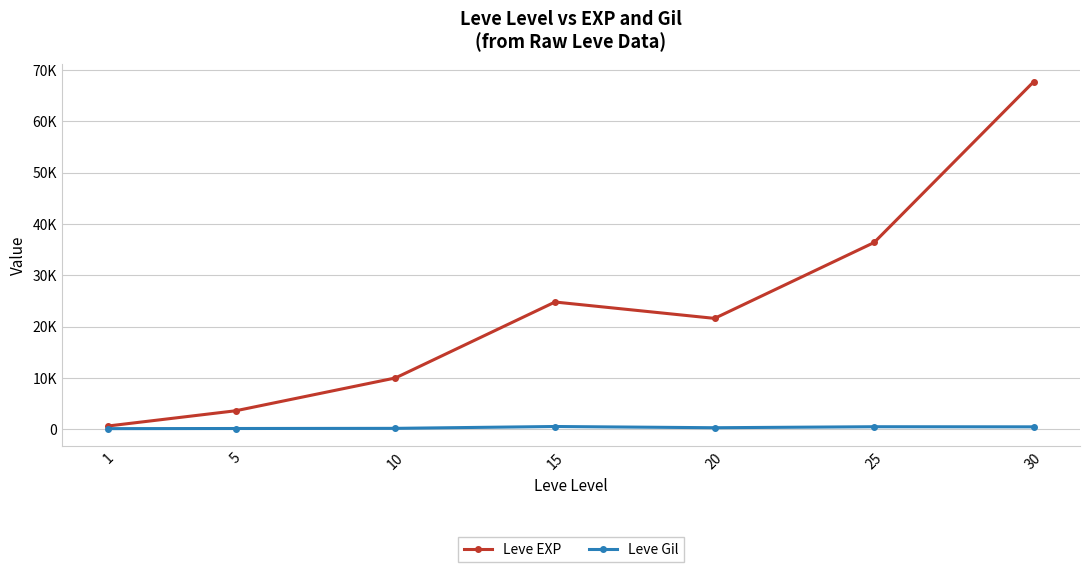

Does the chart display data point markers on the line(s)?

Yes